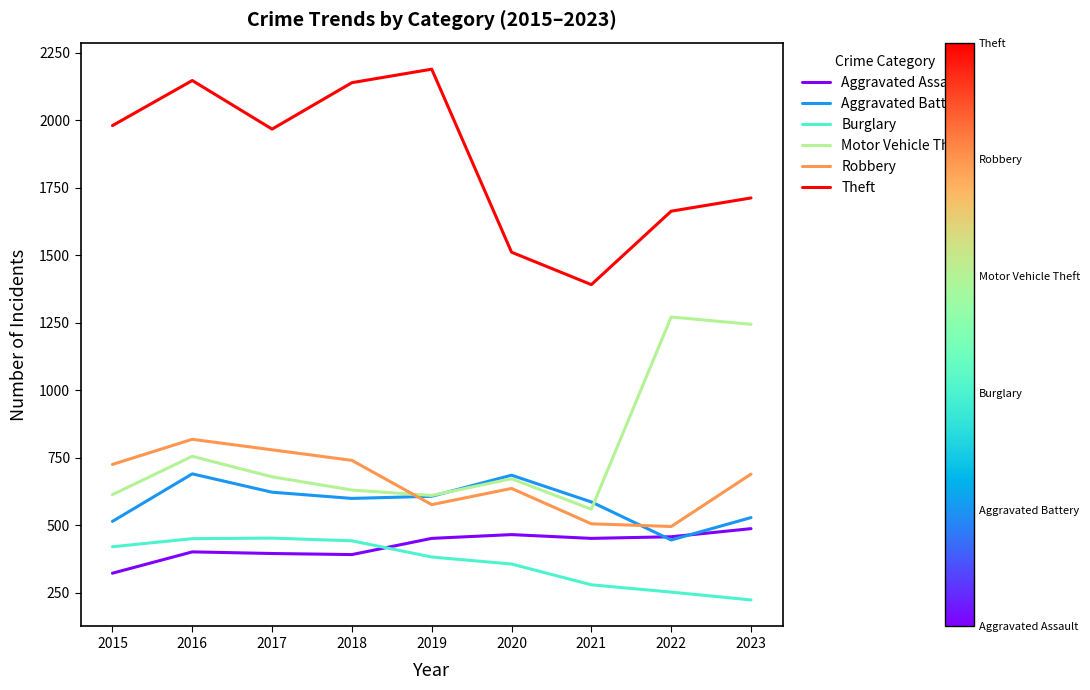

At which category is the sum across all series the highest?

2016